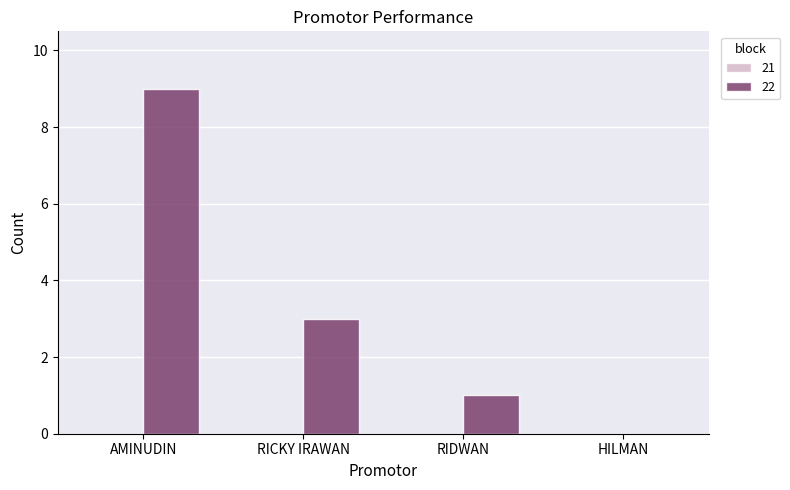

Reading right to left, extract all data points from this chart.

0	1	3	9